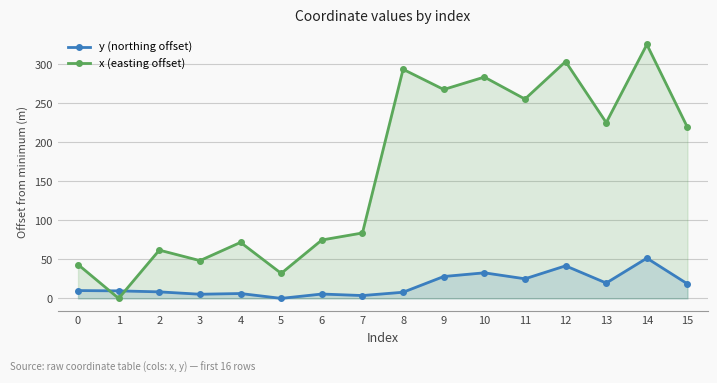

Does the chart display data point markers on the line(s)?

Yes